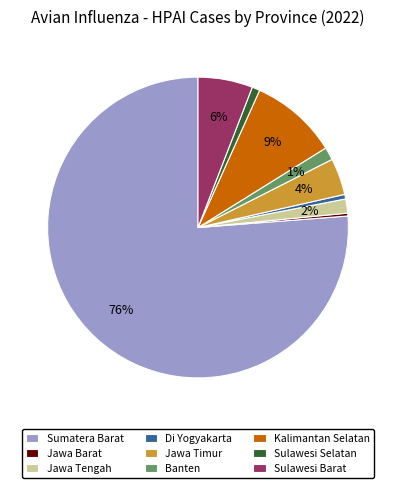

To the nearest percent, what percentage of the pie is Sulawesi Barat?

6%